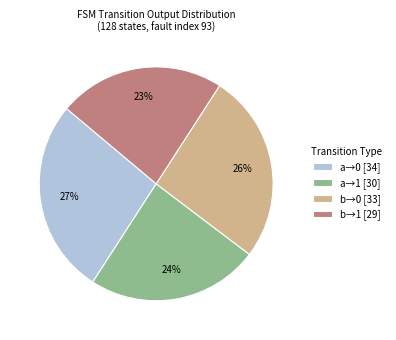

What is the ratio of the value at a→0 [34] to the value at b→1 [29]?

1.2